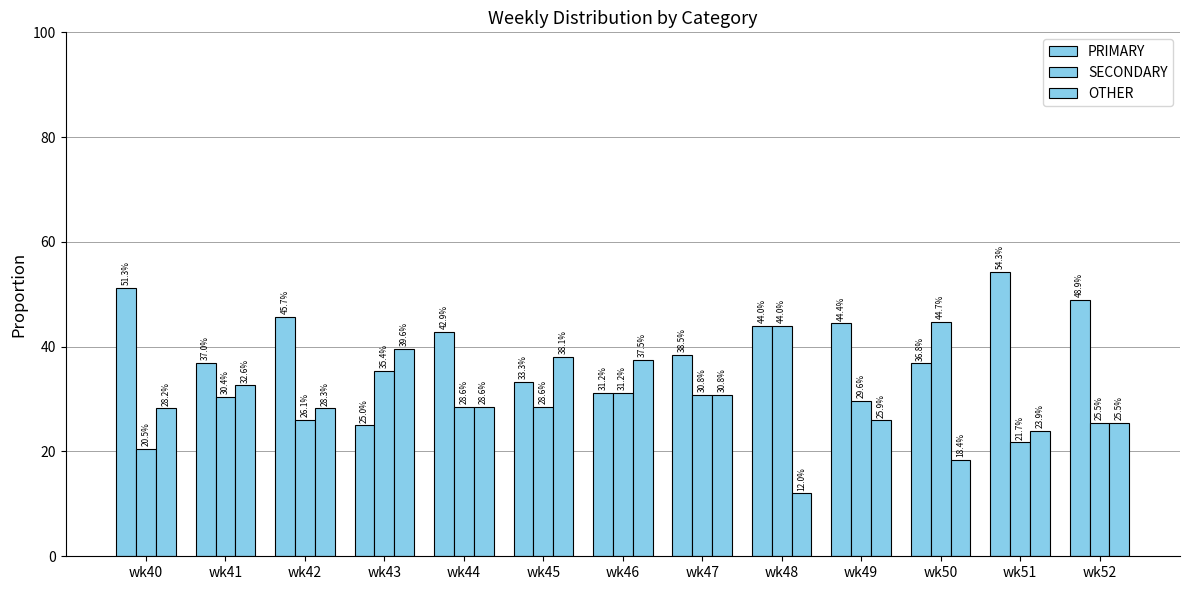

Which series has the widest spread of values?

PRIMARY